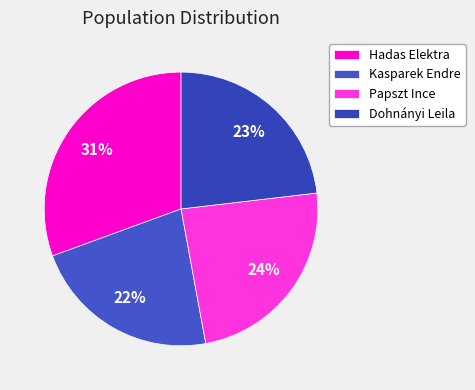

The Dohnányi Leila slice represents 23% of the pie. True or false?

True